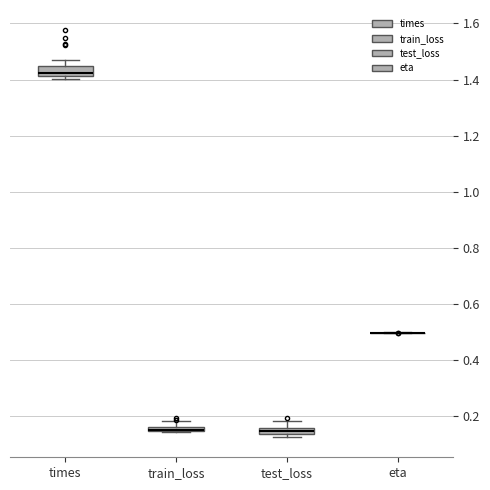

Where does the upper whisker of the box for train_loss end on the y-axis? The values are not printed on the chart, so give them approximately, as read against the axis.

0.18